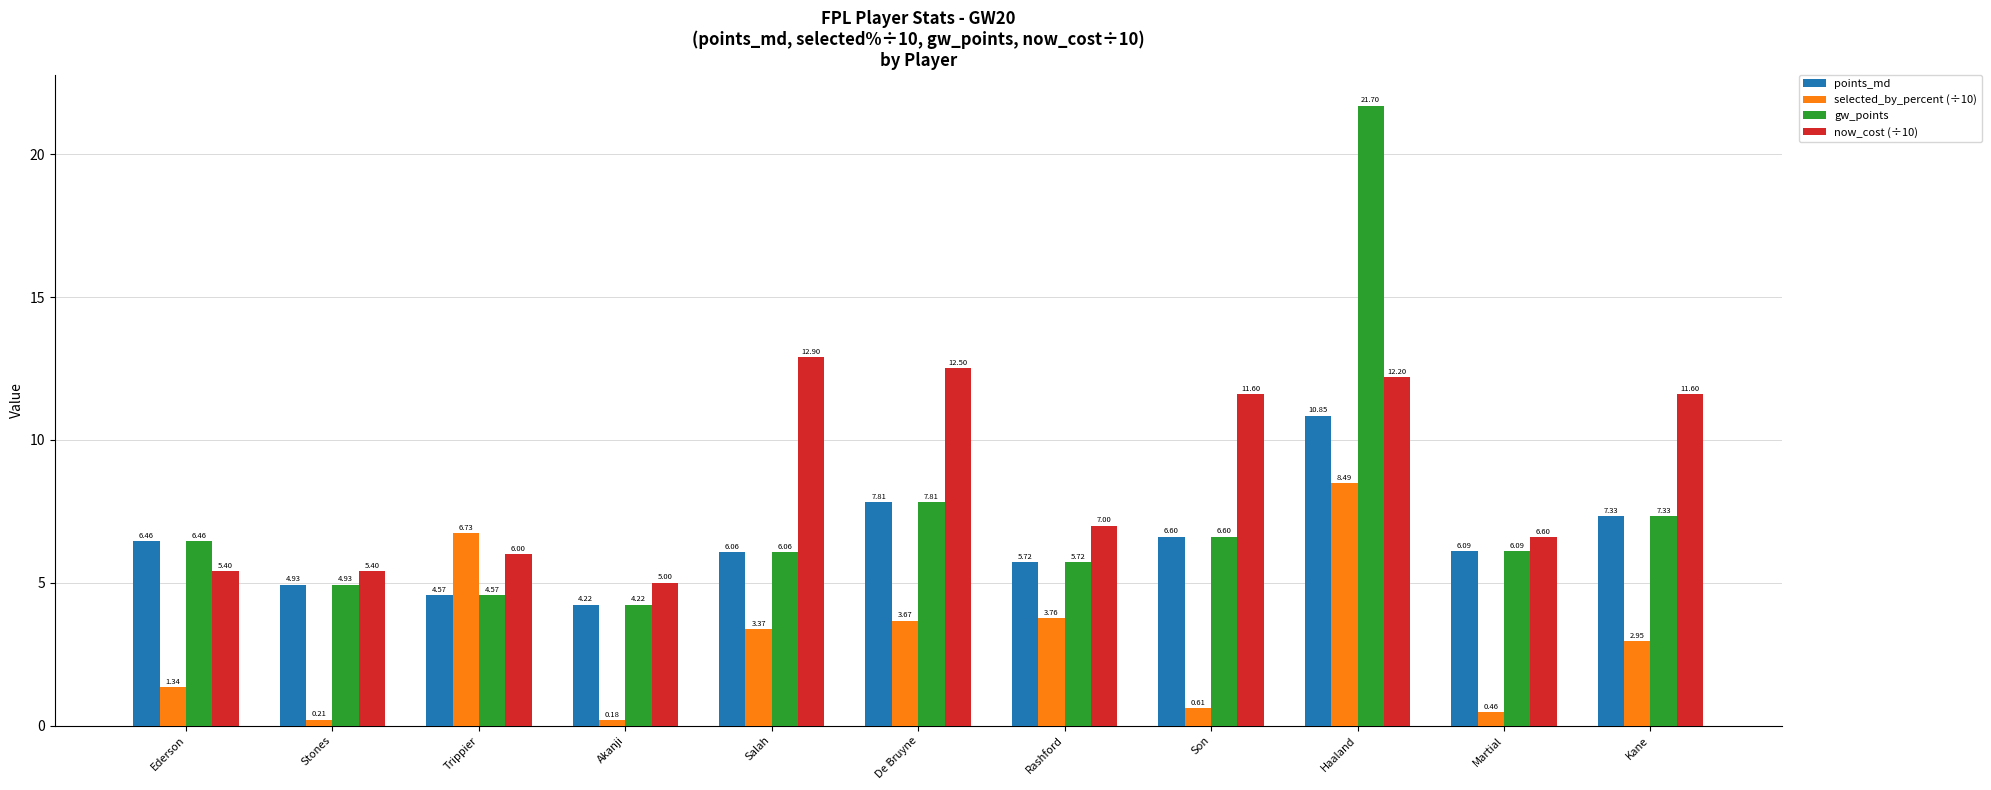

What is the difference between the maximum and minimum values in the points_md series?

6.6